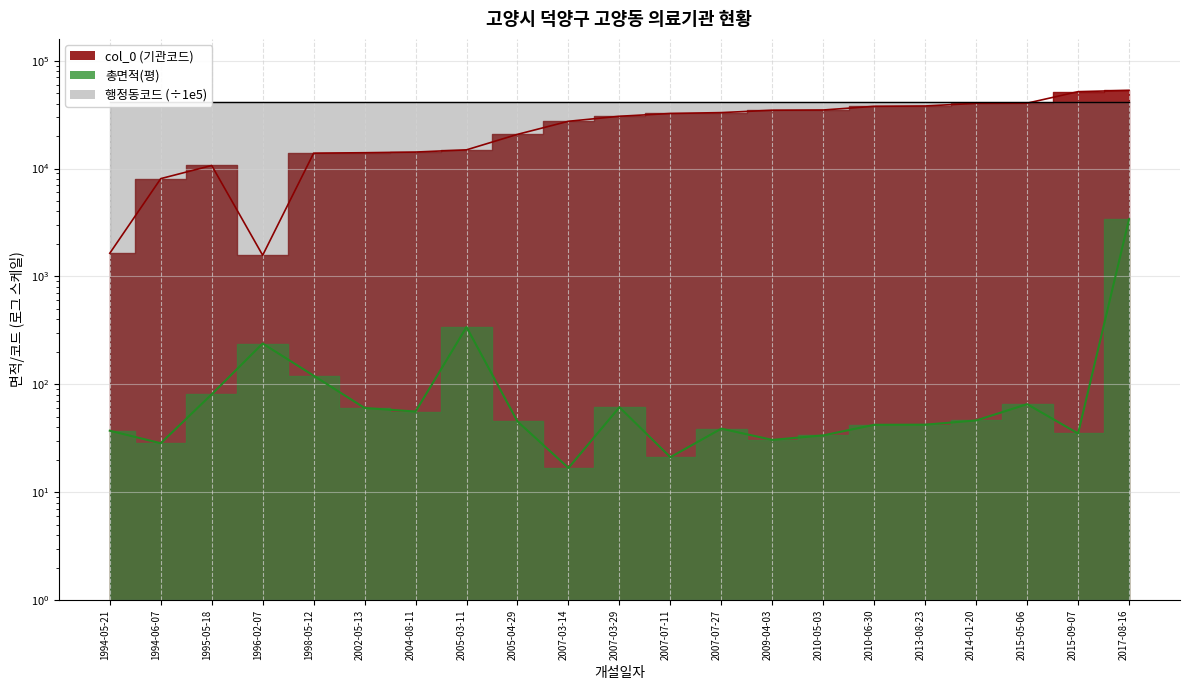

At which category is the sum across all series the highest?

2017-08-16